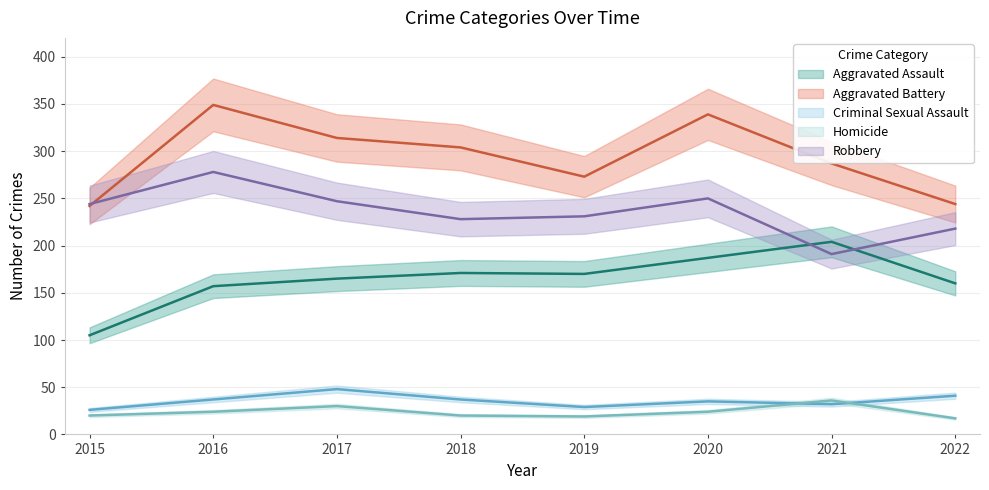

Reading right to left, extract all data points from this chart.

Aggravated Assault: 2022=160	2021=204	2020=187	2019=170	2018=171	2017=165	2016=157	2015=105
Aggravated Battery: 2022=244	2021=287	2020=339	2019=273	2018=304	2017=314	2016=349	2015=242
Criminal Sexual Assault: 2022=41	2021=32	2020=35	2019=29	2018=37	2017=48	2016=37	2015=26
Homicide: 2022=17	2021=36	2020=24	2019=19	2018=20	2017=30	2016=24	2015=20
Robbery: 2022=218	2021=191	2020=250	2019=231	2018=228	2017=247	2016=278	2015=244